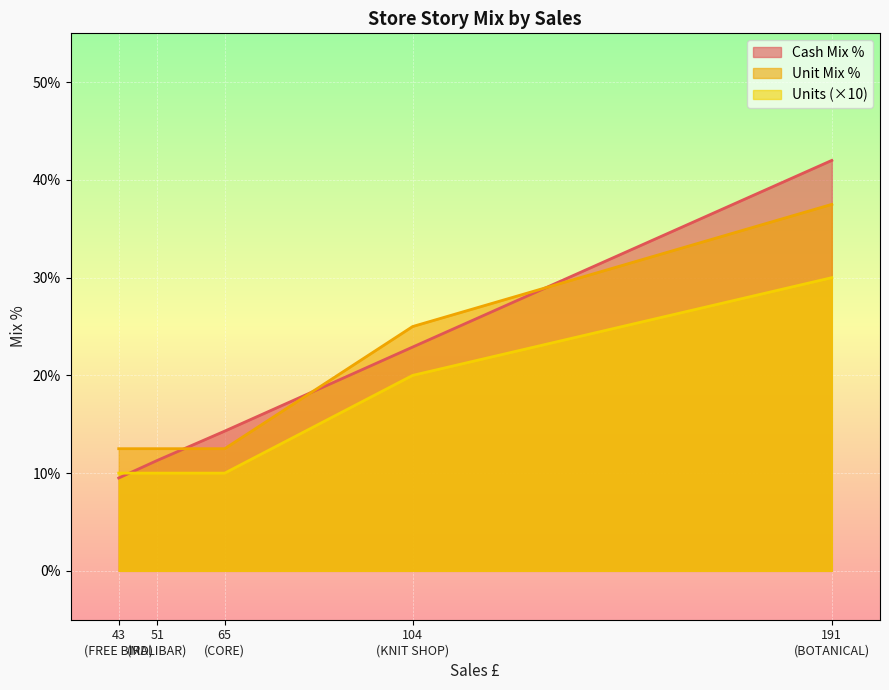

What is the difference between the maximum and minimum values in the Cash Mix % series?

32.5